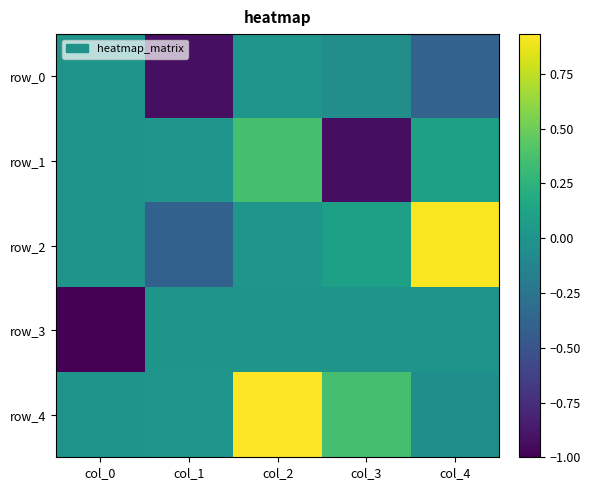

Reading left to right, list all the values displayed in this chart.

row_0: -0.0	-0.9	0.0	-0.0	-0.4
row_1: -0.0	0.0	0.4	-0.9	0.1
row_2: -0.0	-0.4	0.0	0.1	0.9
row_3: -1.0	0.0	-0.0	0.0	0.0
row_4: -0.0	0.0	0.9	0.4	-0.0